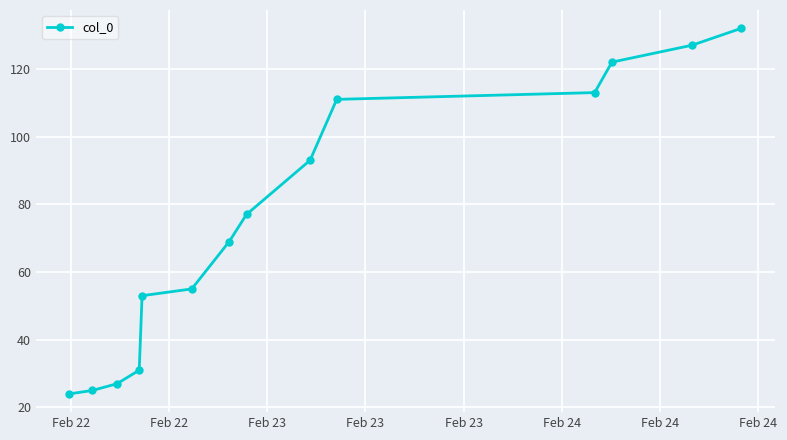

What is the maximum value shown in the chart?

132